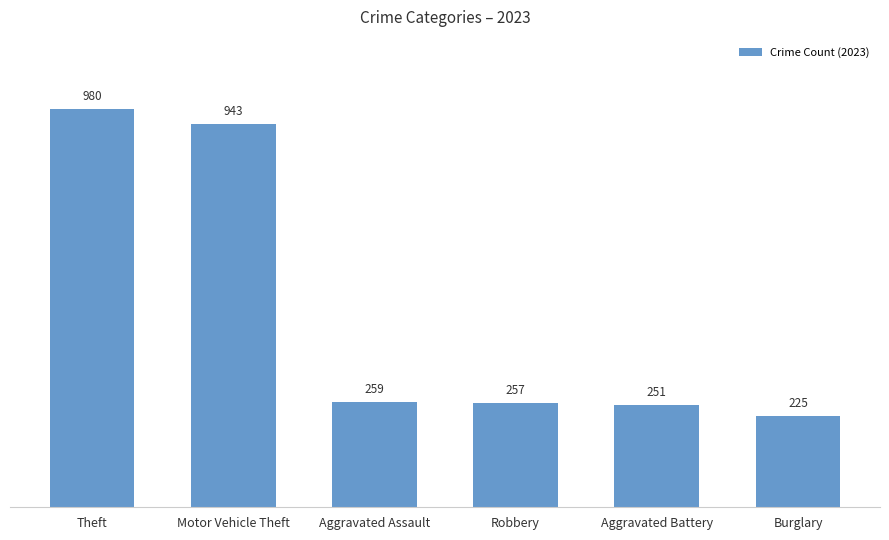

What is the change in value from Theft to Aggravated Assault?

-721